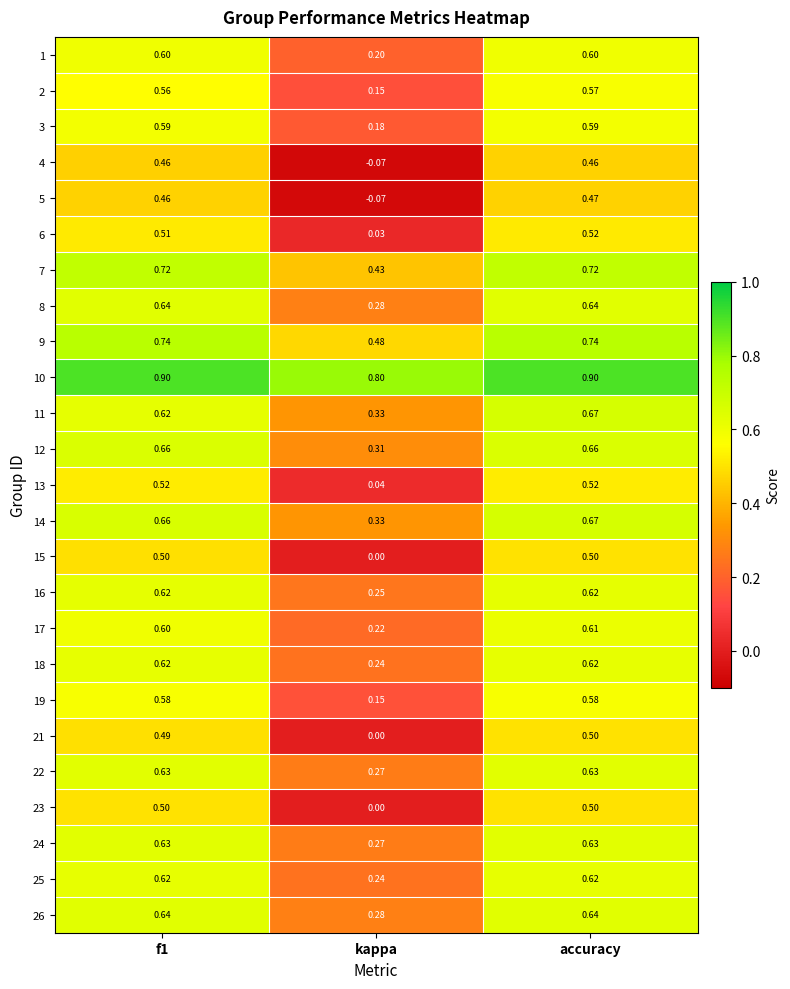

Is the value of 19 at accuracy greater than the value of 25 at kappa?

Yes